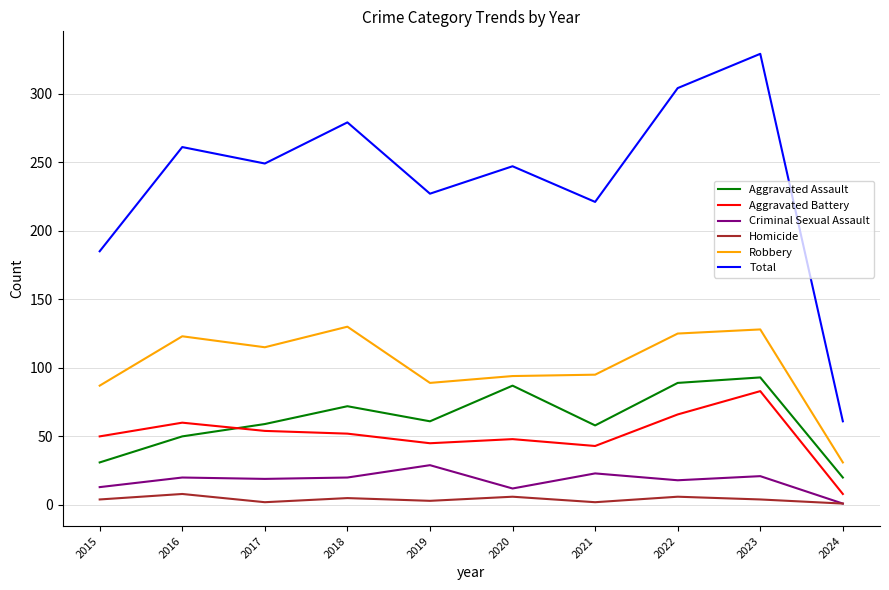

What is the difference between the maximum and second lowest values in the Aggravated Assault series?

62